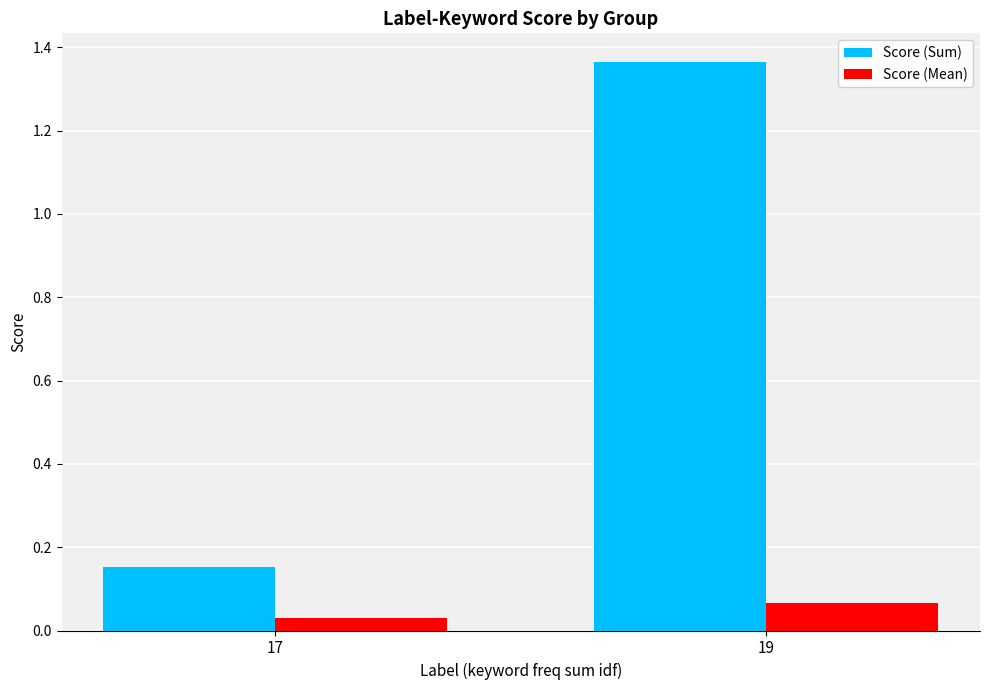

At 17, list the series in order from smallest to largest.

Score (Mean), Score (Sum)